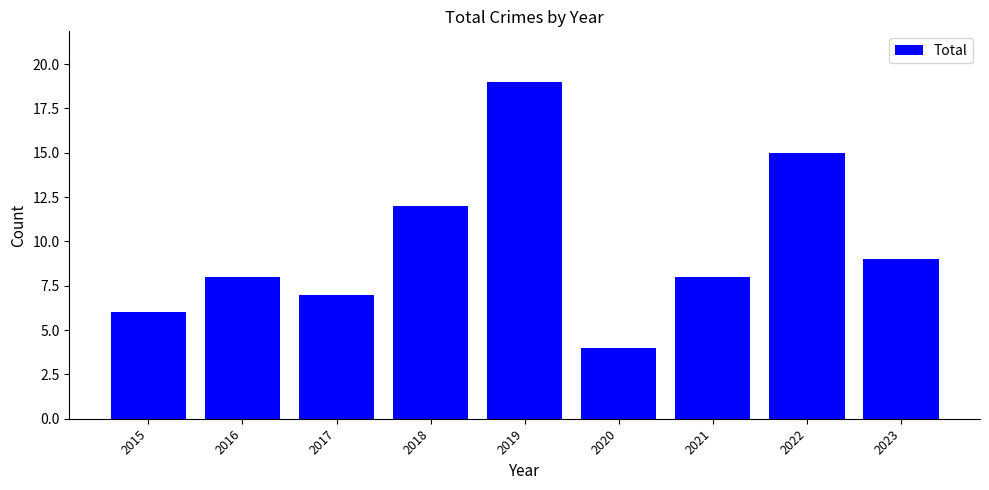

What is the minimum value shown in the chart?

4